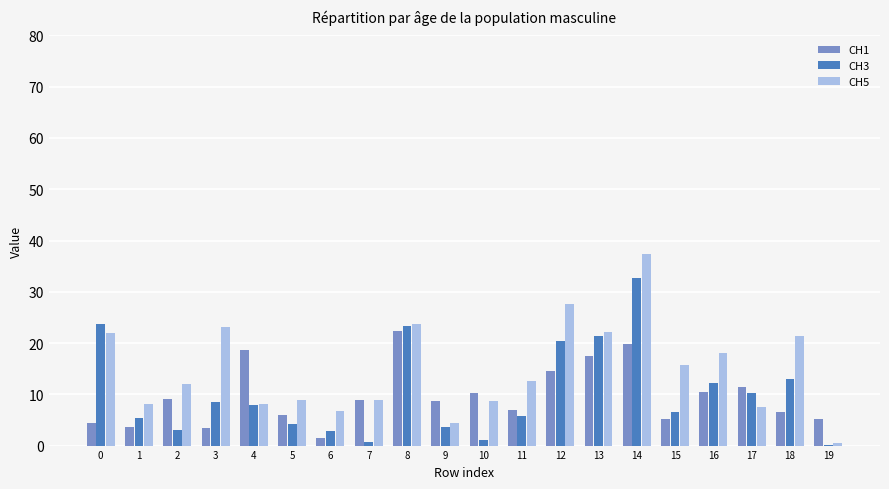

Which category has the highest value in the CH5 series?

14